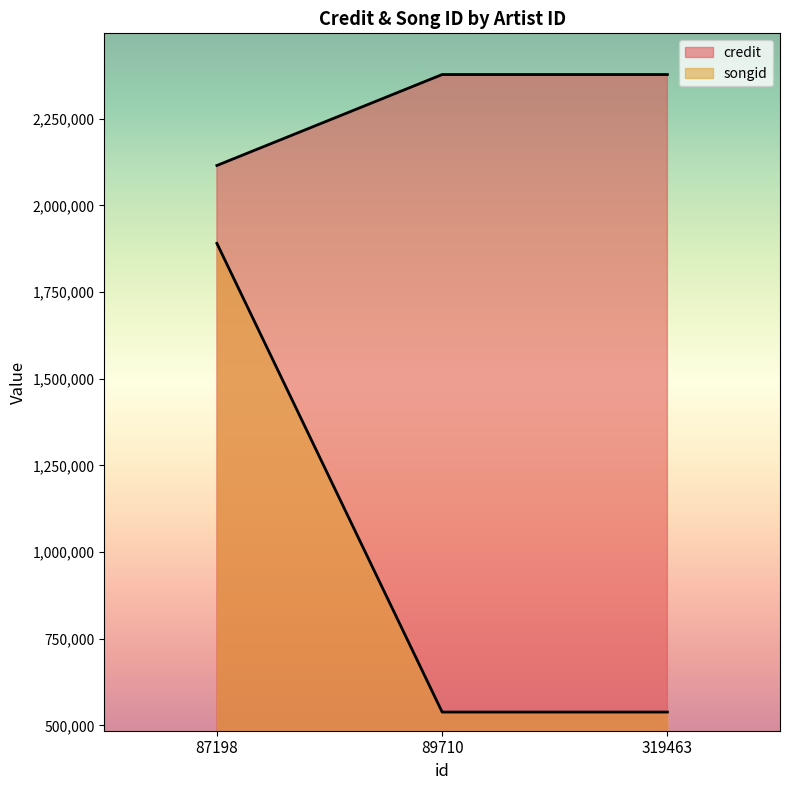

Where is songid nearest to the value 1214631?

87198